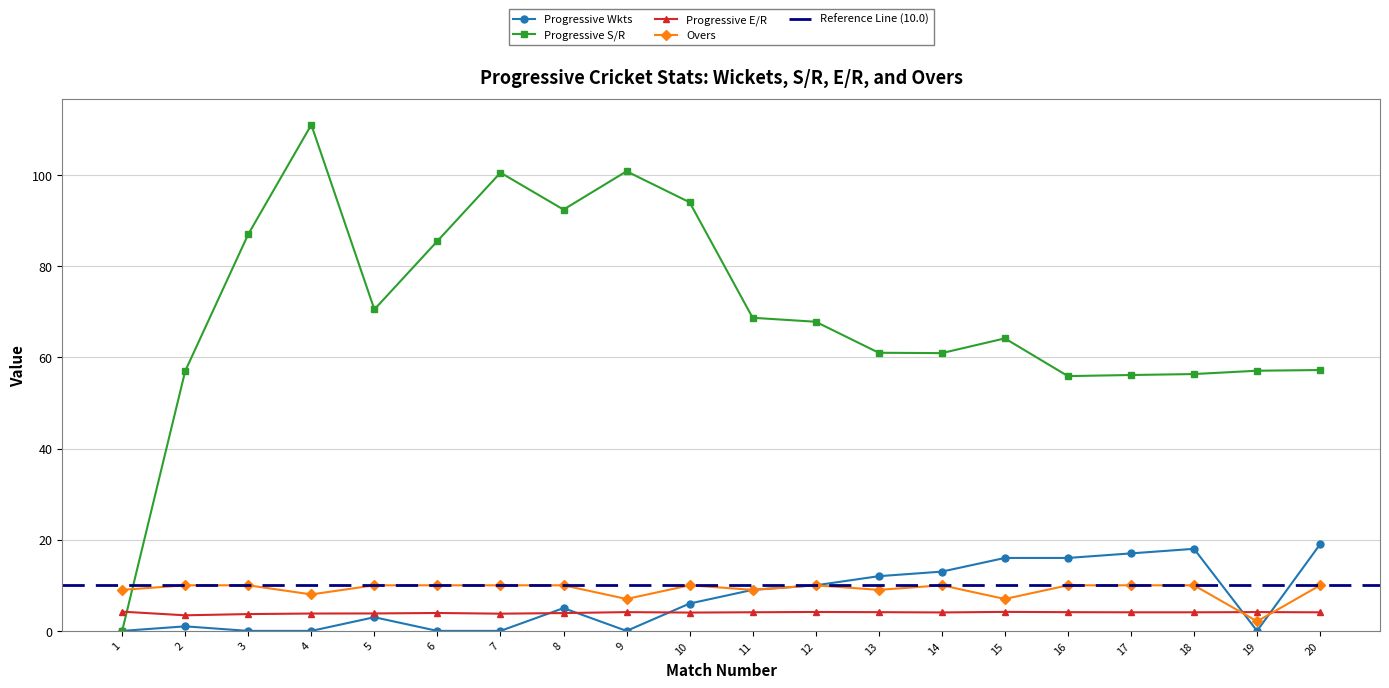

True or false: Progressive Wkts and Progressive S/R cross at least once.

False